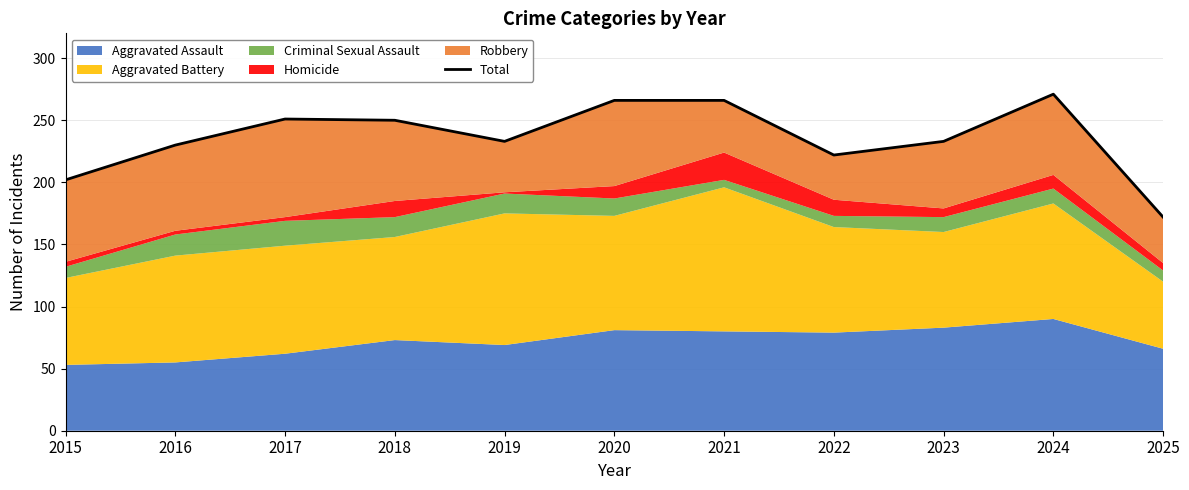

List the labels in order of value, largest first.

2024, 2020, 2021, 2017, 2018, 2019, 2023, 2016, 2022, 2015, 2025